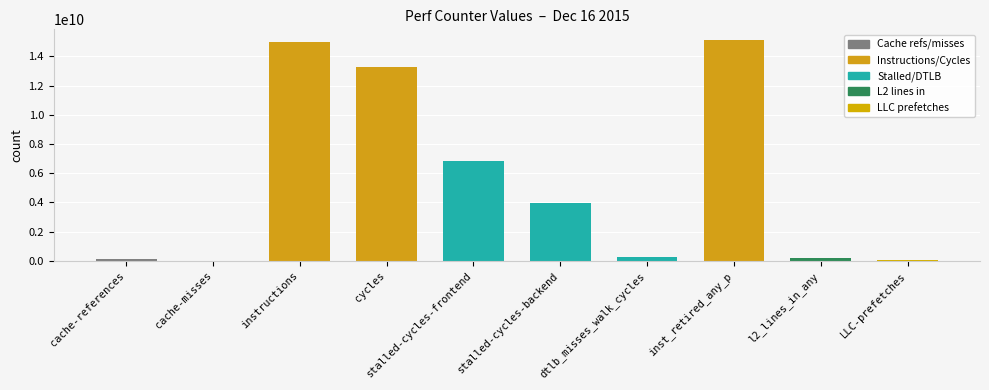

What is the greatest value displayed?

15088628936